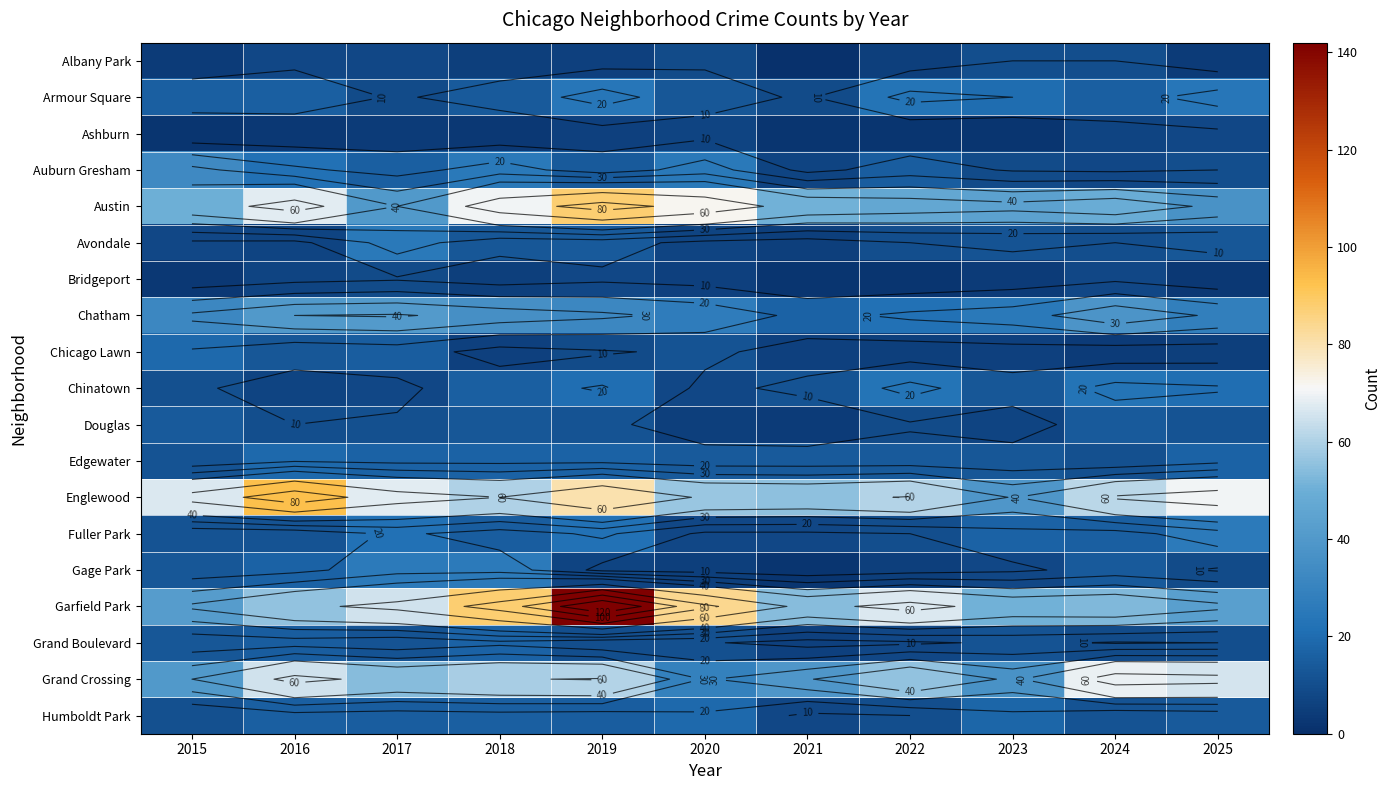

The value of Fuller Park at 2019 is 9. True or false?

False